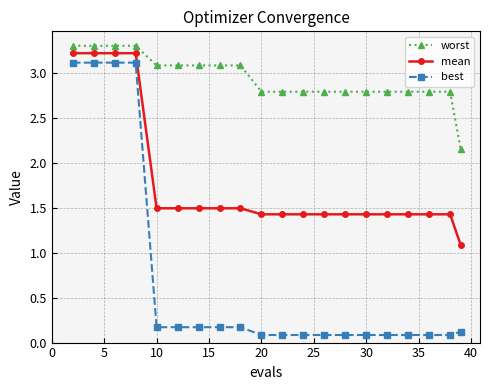

At how many categories does at least one series exceed 0?

20